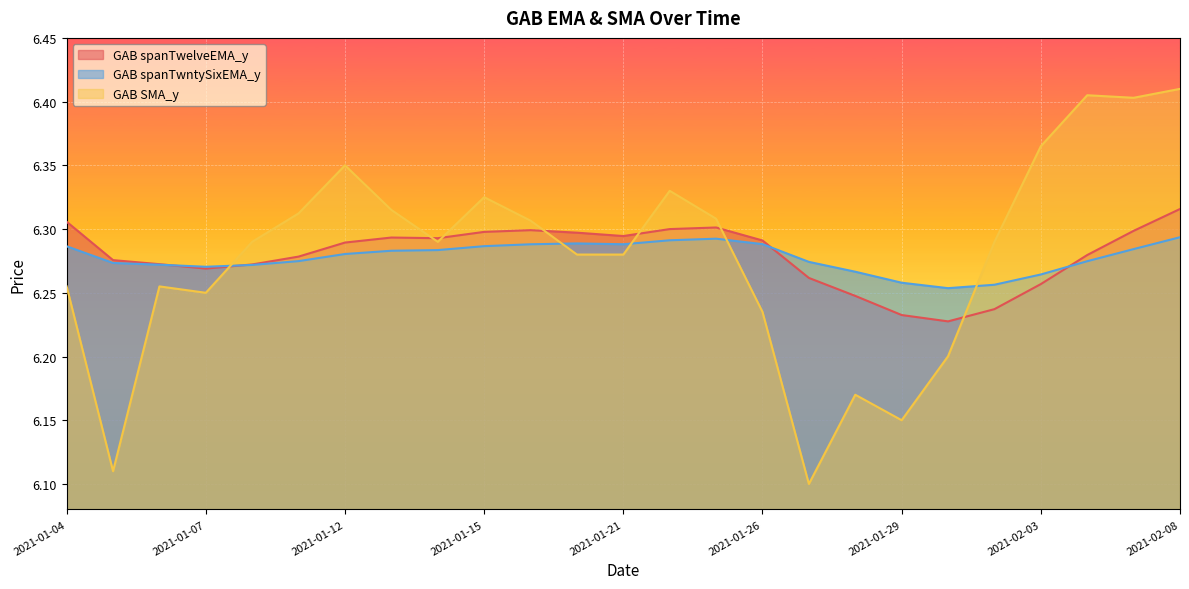

What is the approximate value of GAB spanTwelveEMA_y at 2021-01-12?

6.3